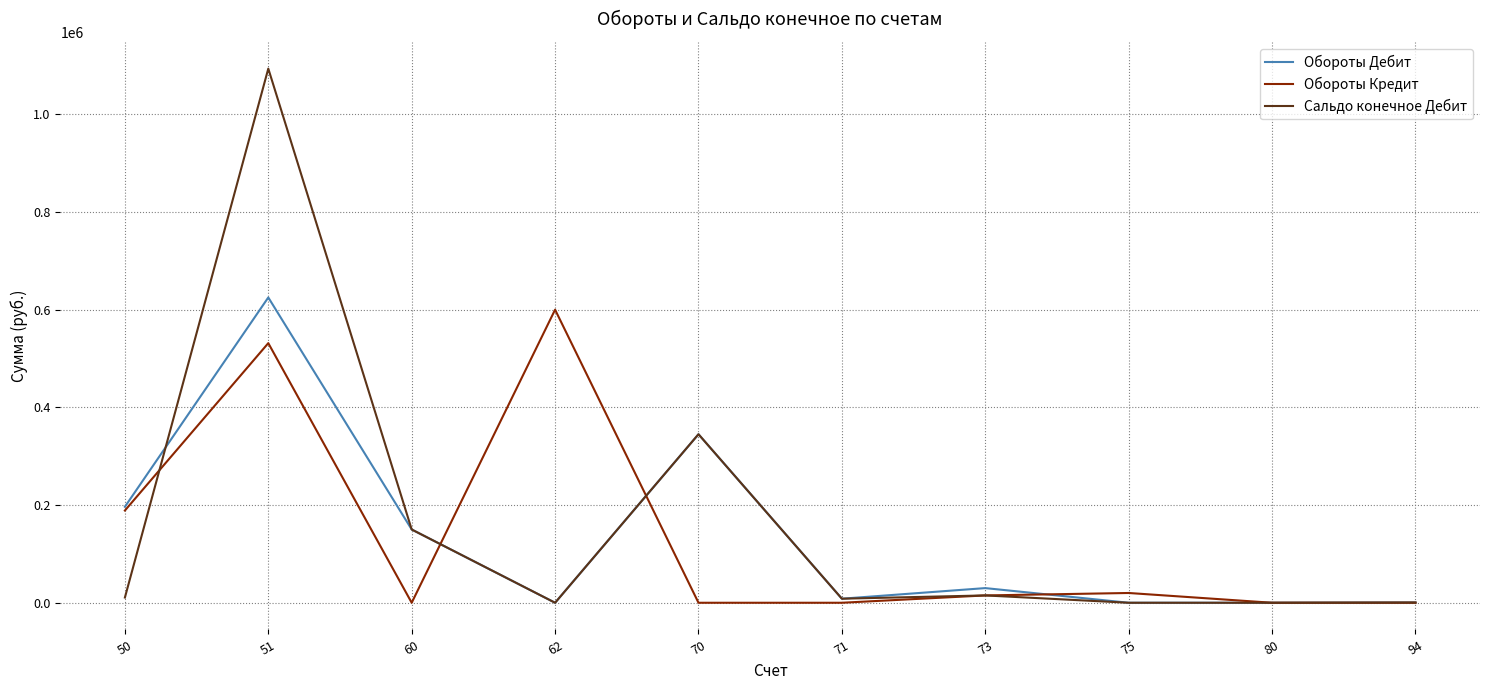

Count the number of categories in the chart.

10